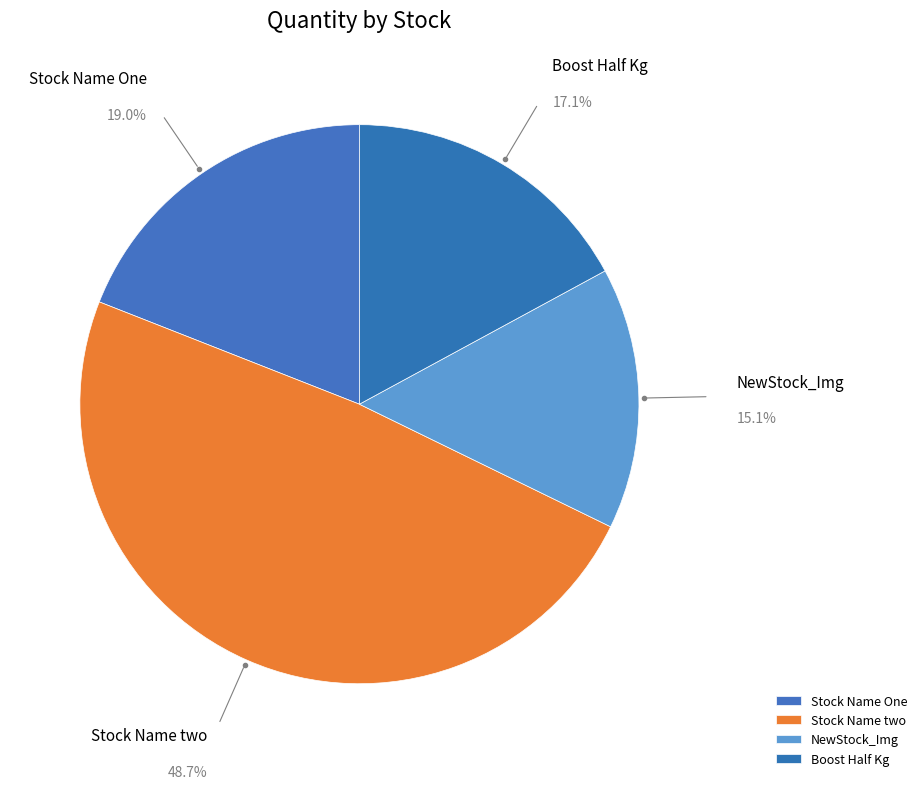

To the nearest percent, what is the average slice percentage?

25%